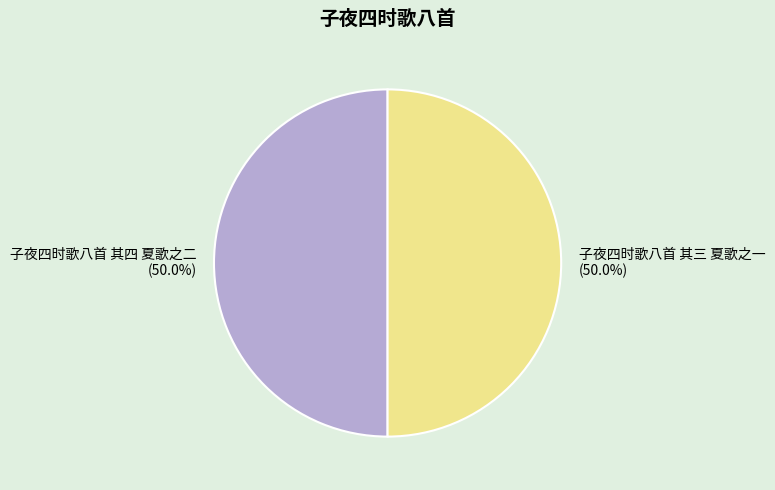

To the nearest percent, what percentage of the pie is 子夜四时歌八首 其三 夏歌之一?

50%